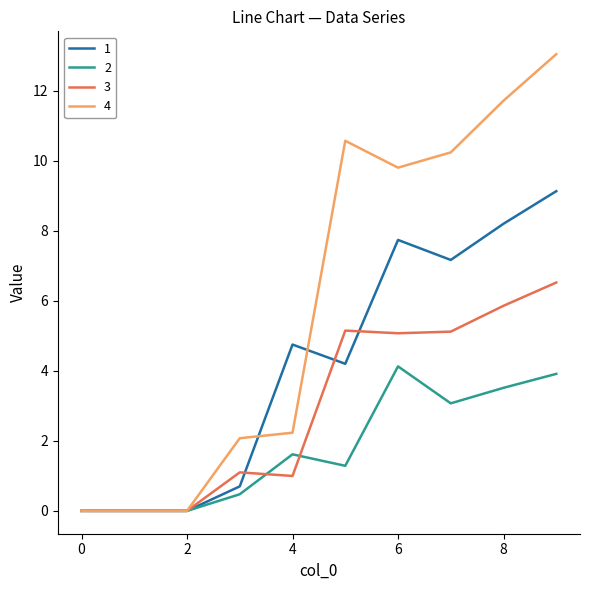

Rank the series by their maximum value, from lowest to highest.

2, 3, 1, 4